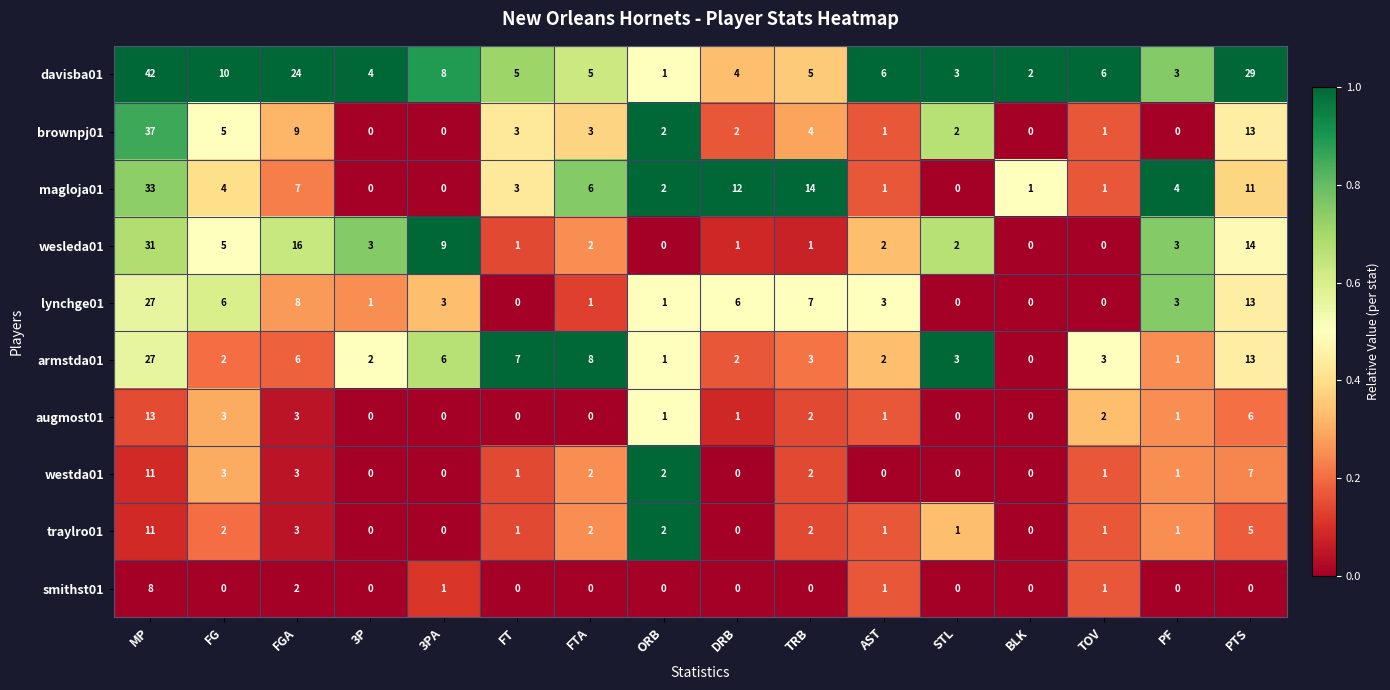

Which series has the largest range (max minus min)?

davisba01